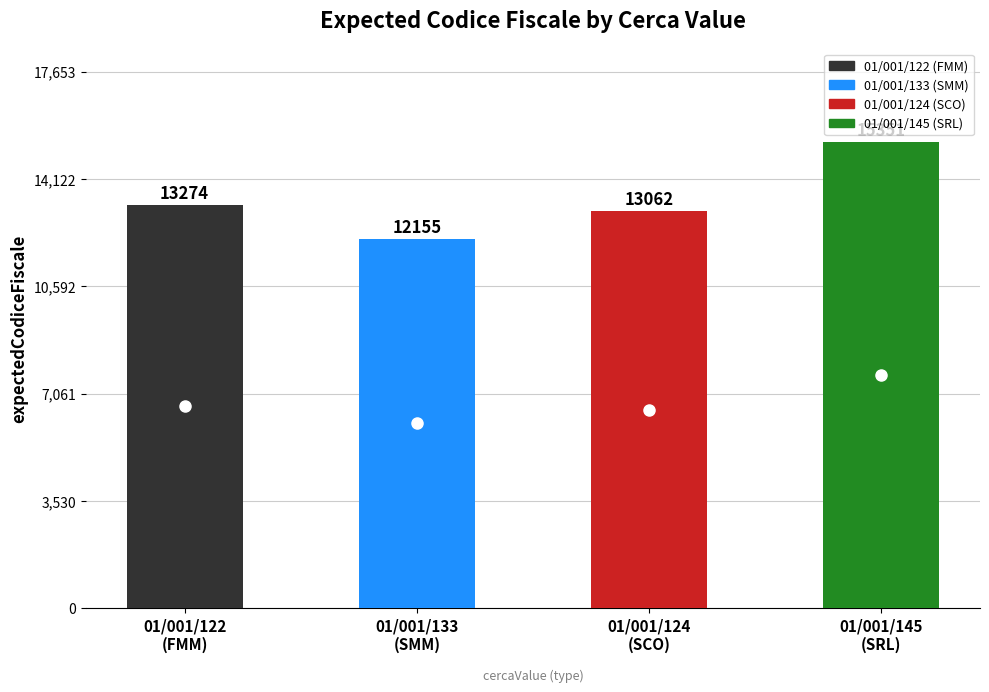

Rank the categories by value from lowest to highest.

01/001/133
(SMM), 01/001/124
(SCO), 01/001/122
(FMM), 01/001/145
(SRL)